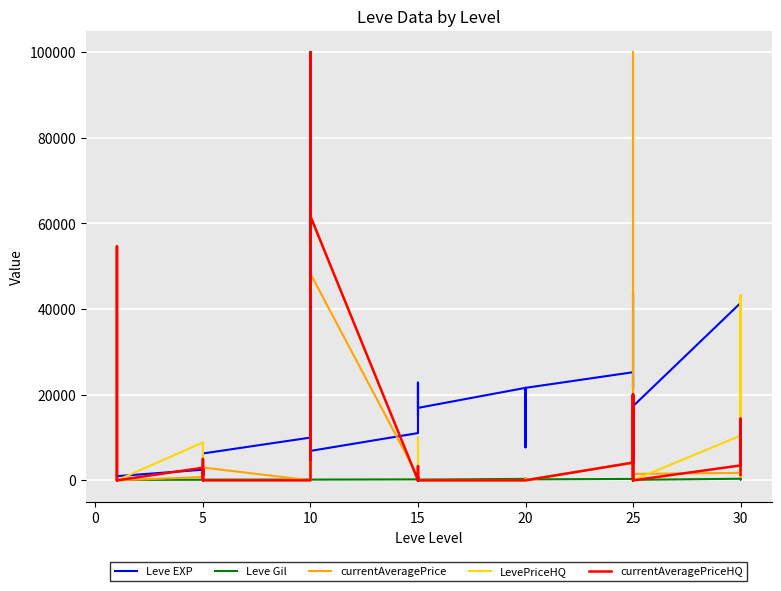

How many distinct data groups are displayed?

5